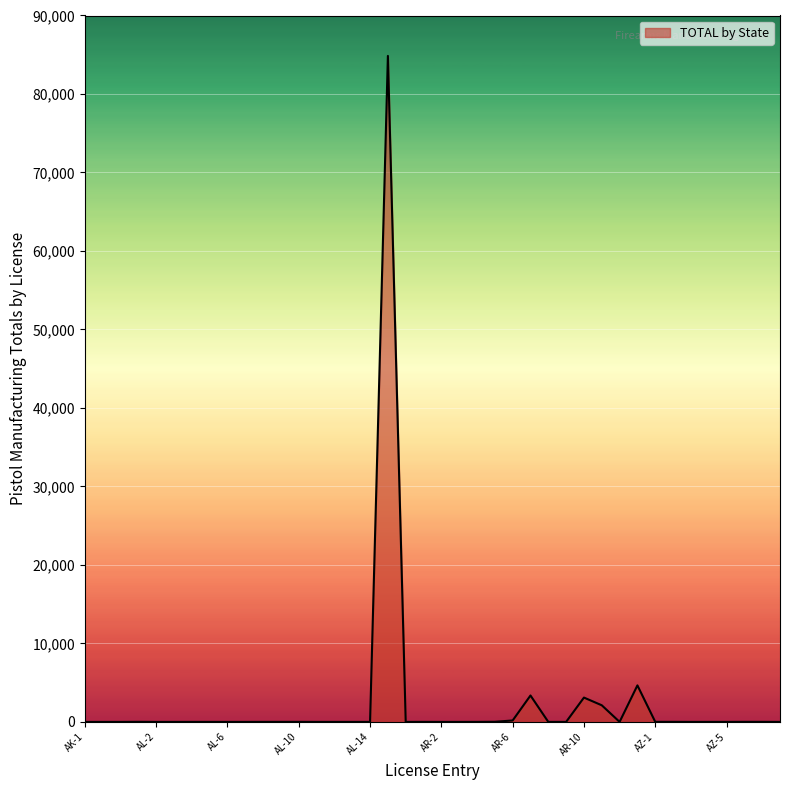

What is the greatest value displayed?

84852